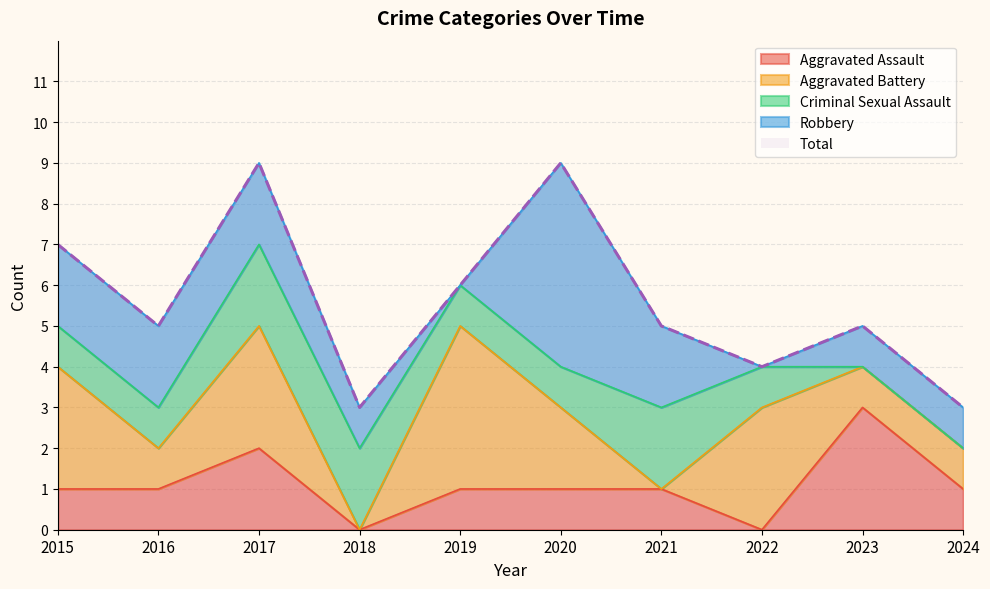

At how many categories does at least one series exceed 1?

10